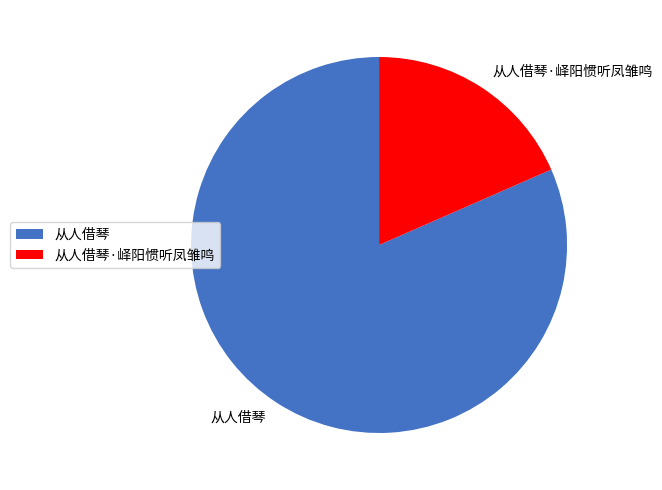

Do 从人借琴 and 从人借琴·峄阳惯听凤雏鸣 together represent more than half of the pie?

Yes